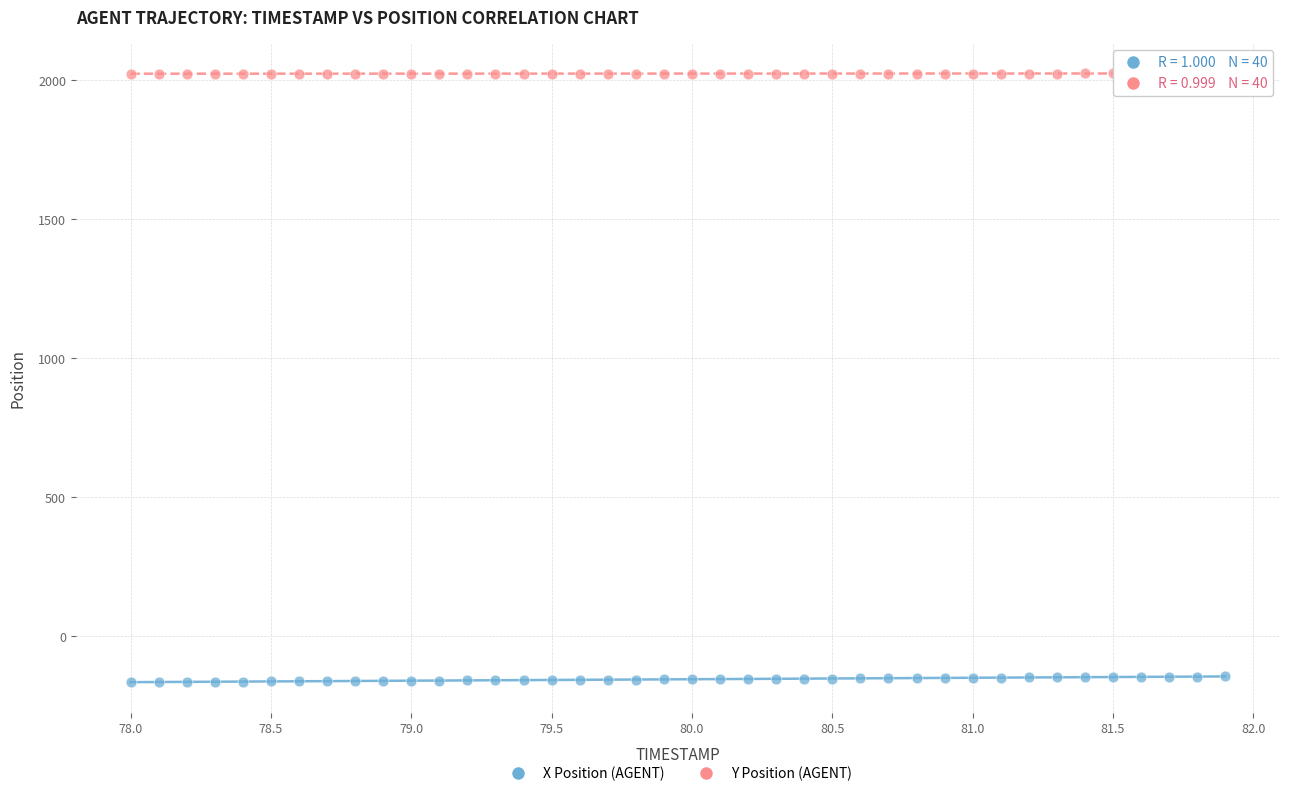

Which series reaches the maximum Y coordinate?

Y Position (AGENT)